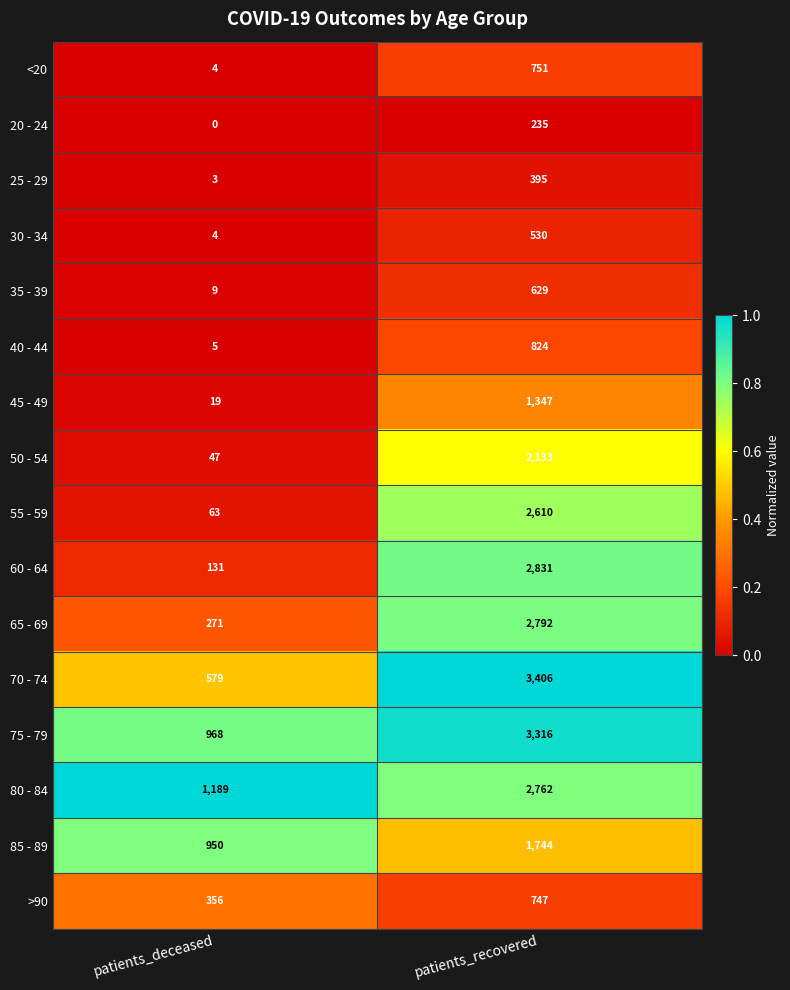

The 80 - 84 series shows 1189 at patients_deceased. True or false?

True